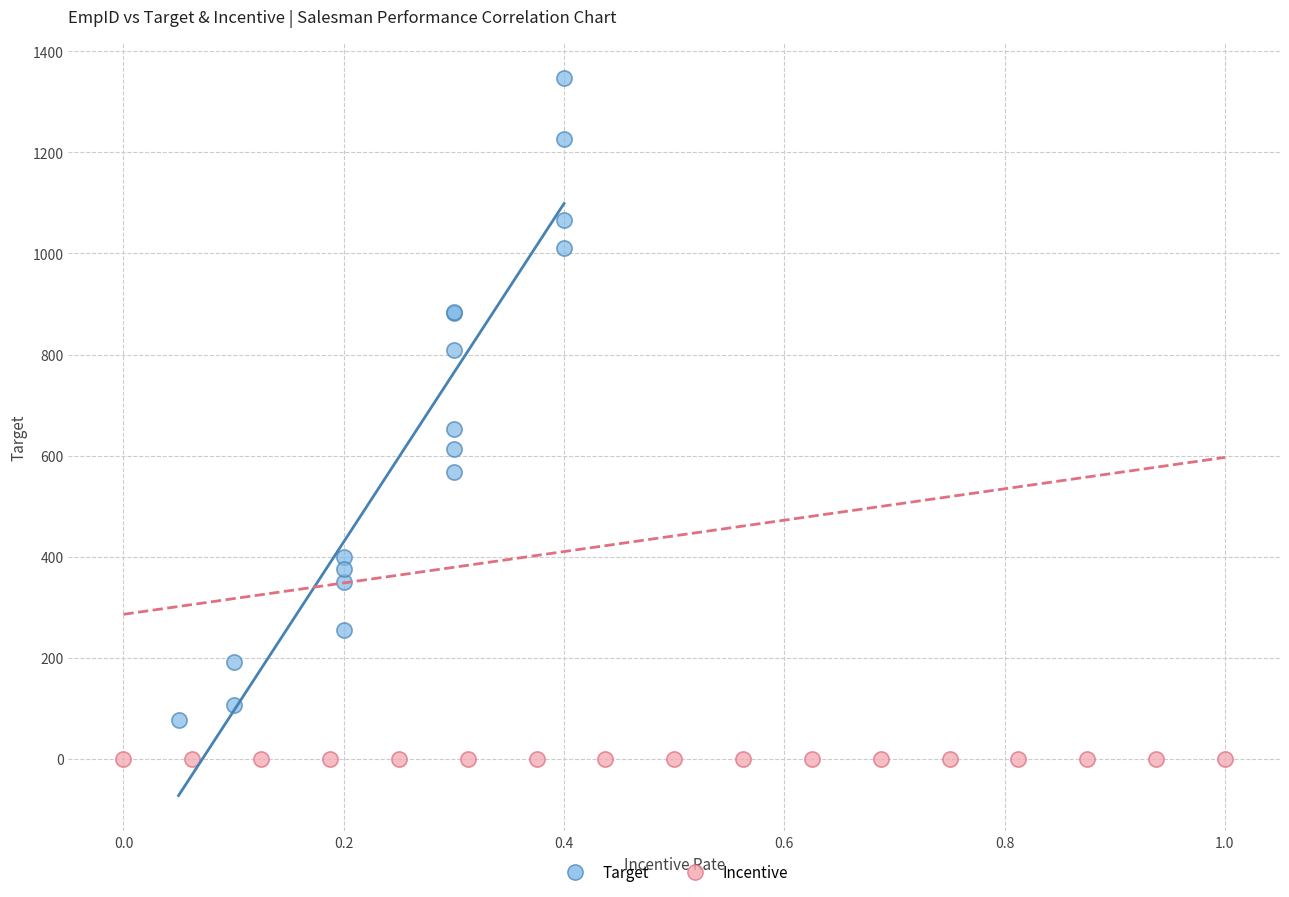

What are all the series names shown in the legend?

Target, Incentive